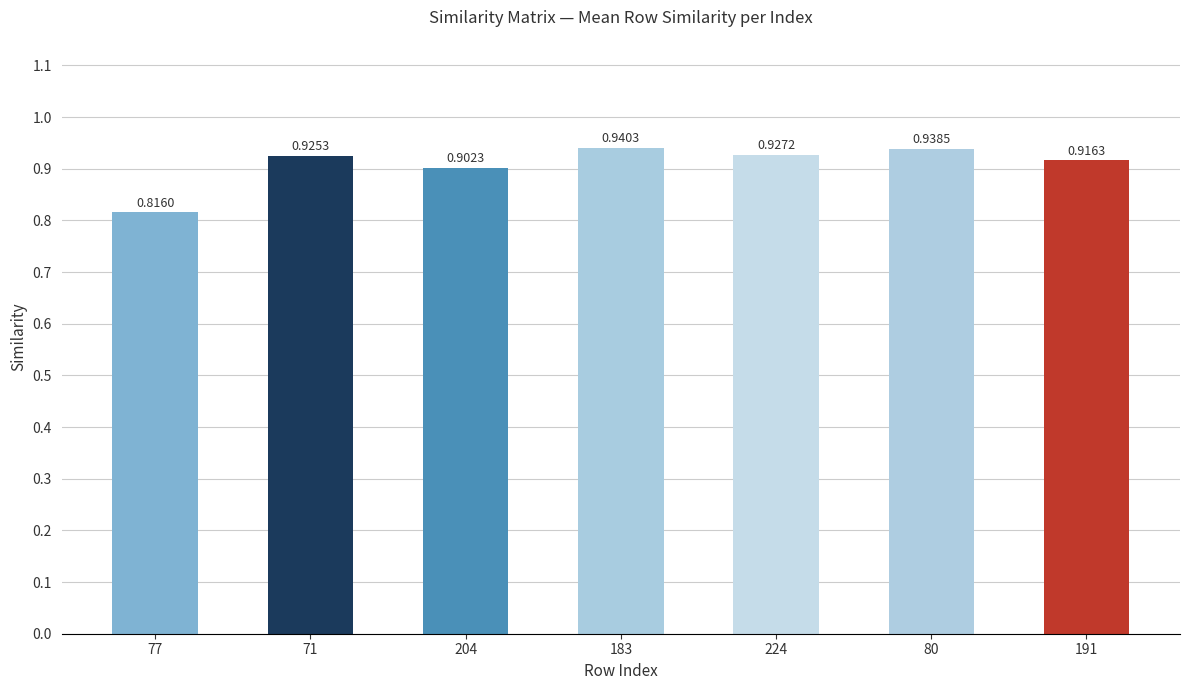

List the labels in order of value, largest first.

183, 80, 224, 71, 191, 204, 77